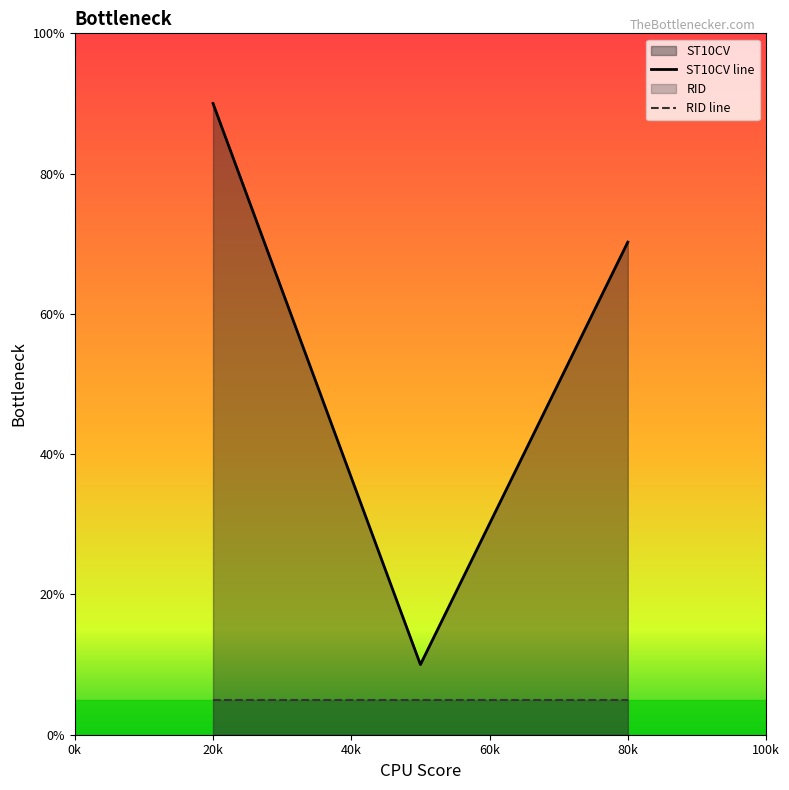

What is the sum of all values?

170.2